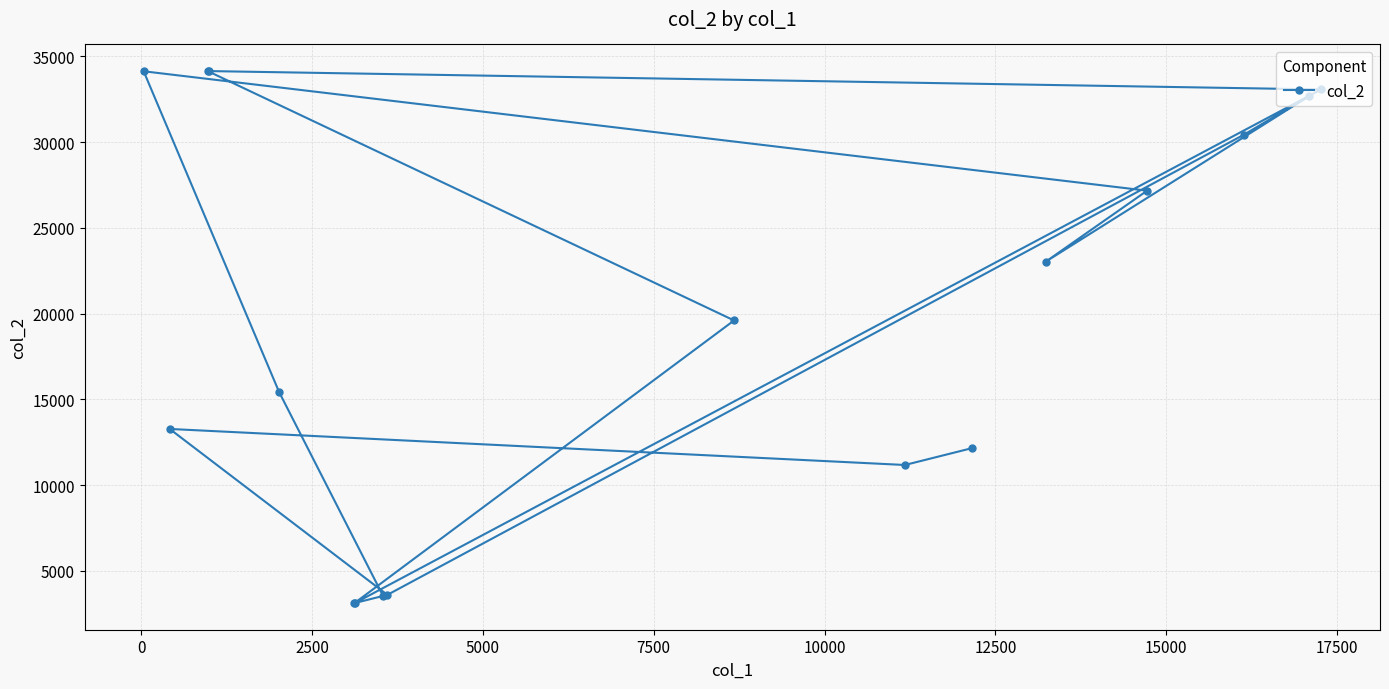

What is the value of the 5th point from the left?

15427